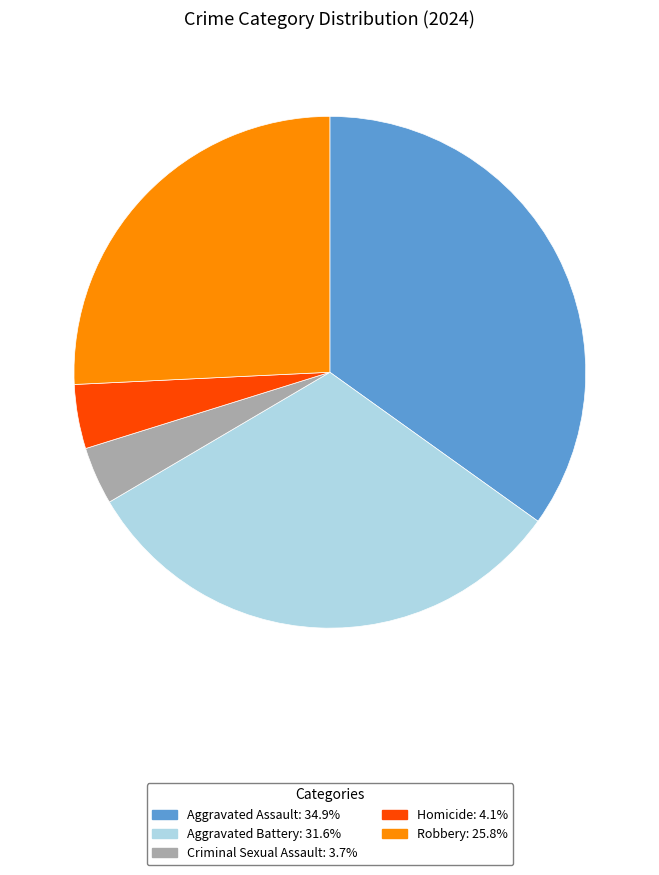

How many segments does this pie chart have?

5